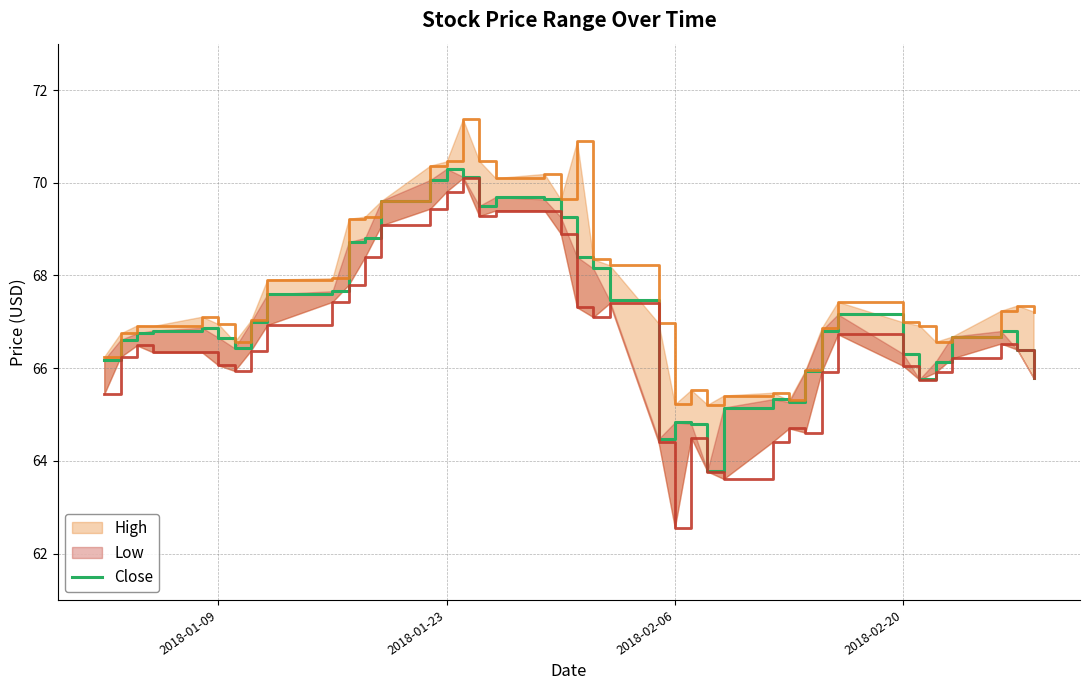

Is this an area chart (filled region under the line)?

No